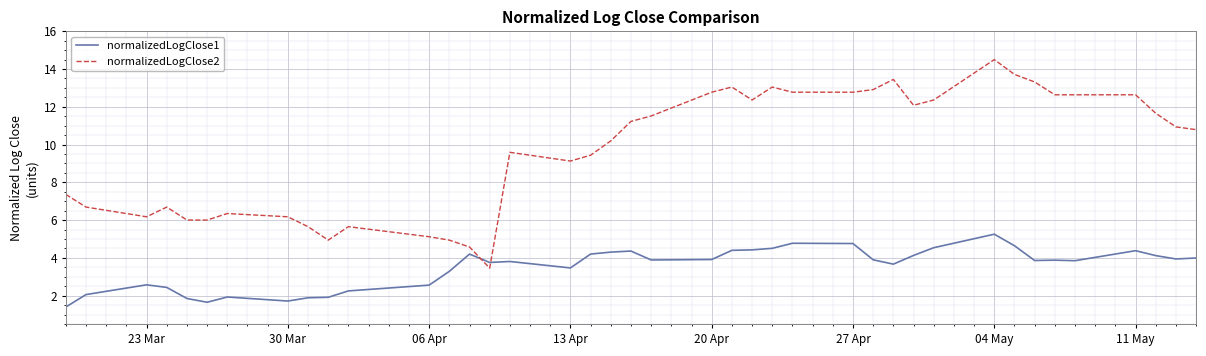

What is the maximum value shown in the chart?

14.5